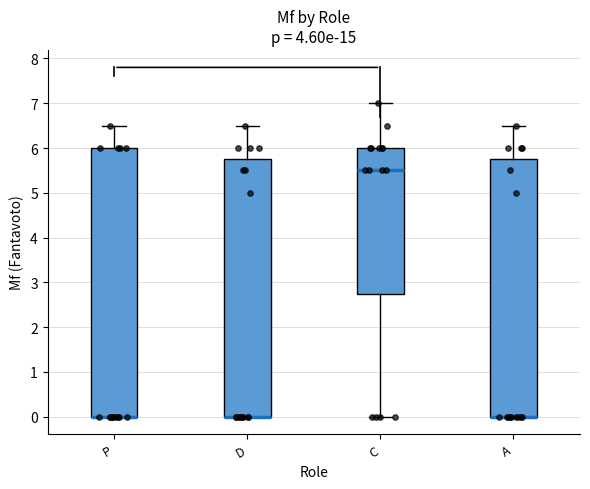

Reading left to right, read every box against the y-axis: the position of its median line, the range the box covers, and the ends of its whiskers. The values are not printed on the chart, so give them approximately, as read against the axis.

P: median 0.0 (drawn on the box's lower edge), box 0.0 to 6.0, whiskers 0.0 to 6.5
D: median 0.0 (drawn on the box's lower edge), box 0.0 to 5.8, whiskers 0.0 to 6.5
C: median 5.5, box 2.8 to 6.0, whiskers 0.0 to 7.0
A: median 0.0 (drawn on the box's lower edge), box 0.0 to 5.8, whiskers 0.0 to 6.5